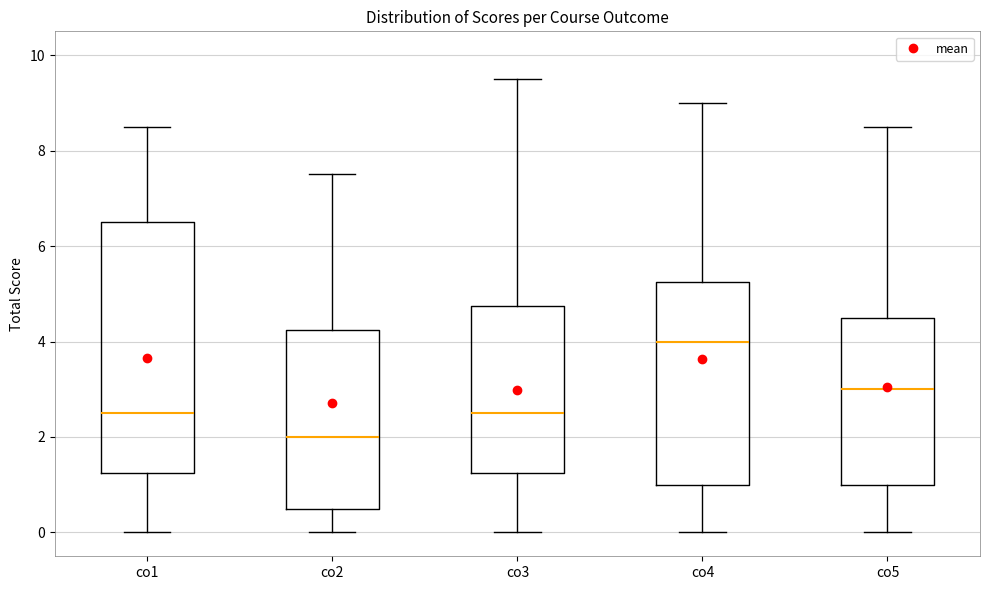

Which box is the tallest, from its lower edge to its upper edge?

co1